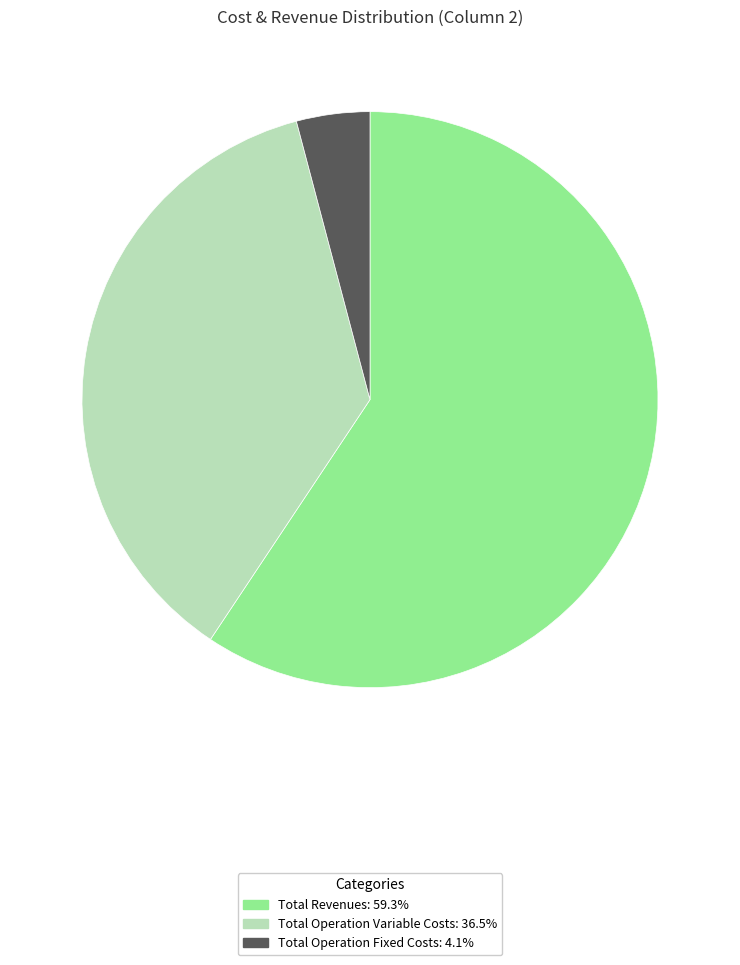

Does any single category account for the majority?

Yes